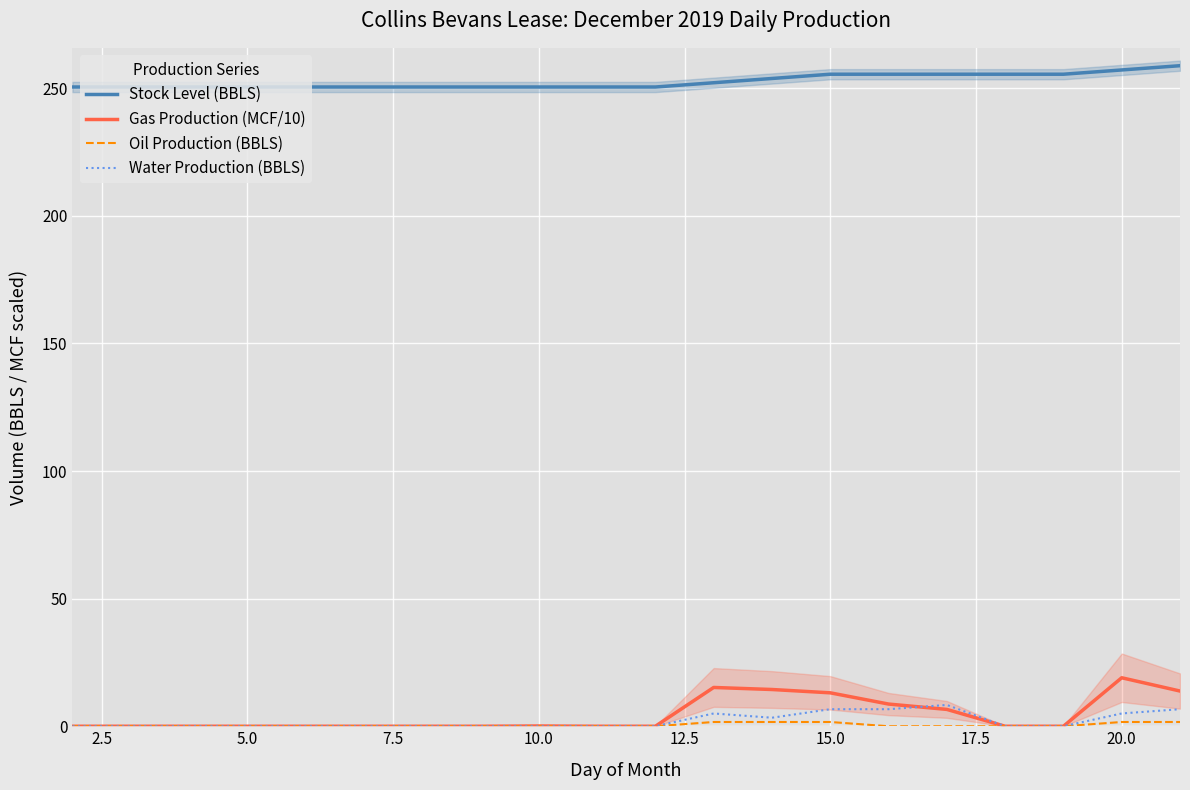

True or false: Water Production (BBLS) and Stock Level (BBLS) cross at least once.

False